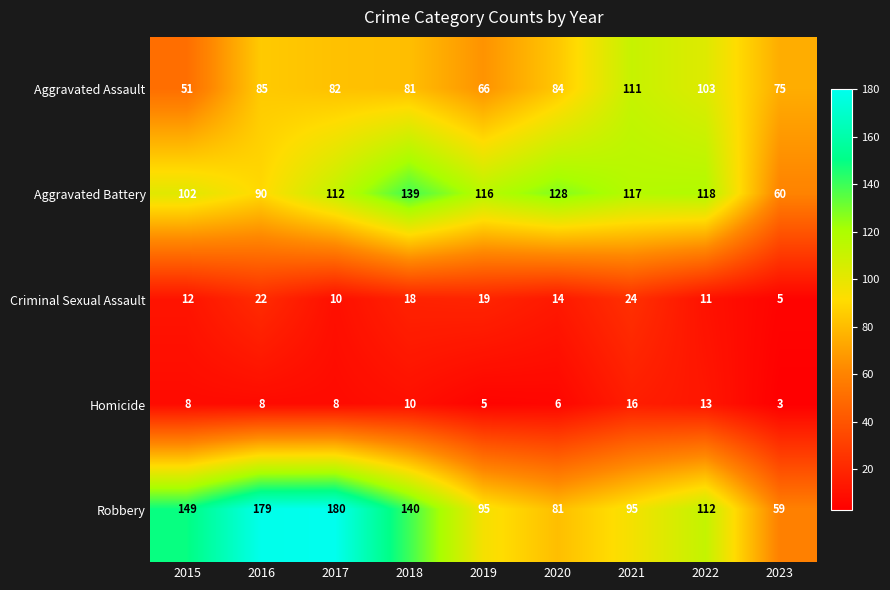

What is the smallest value displayed?

3